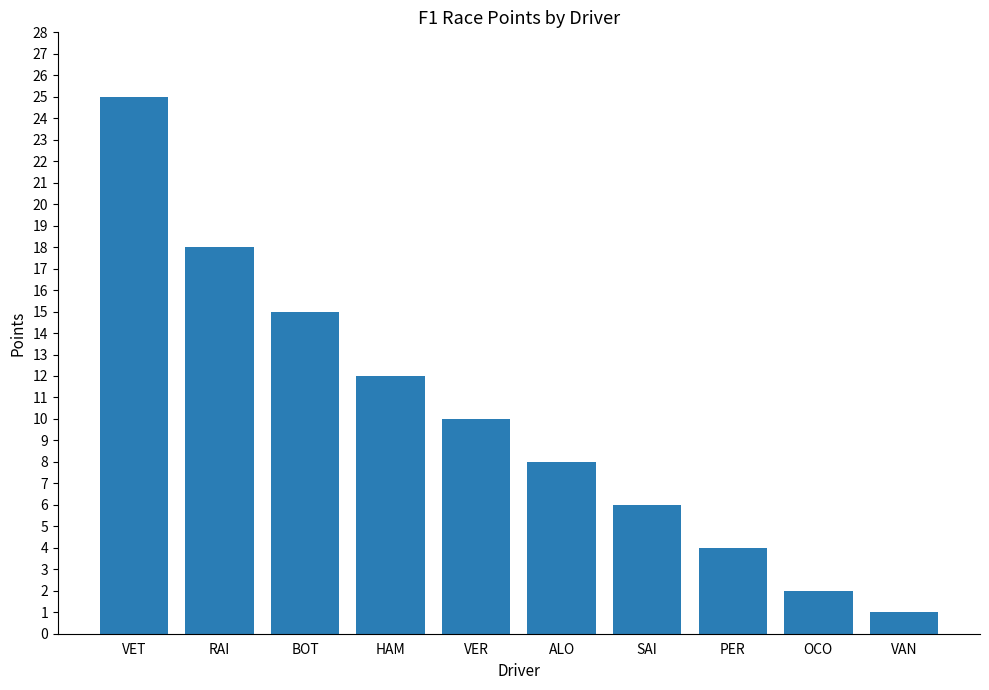

What is the average value?

10